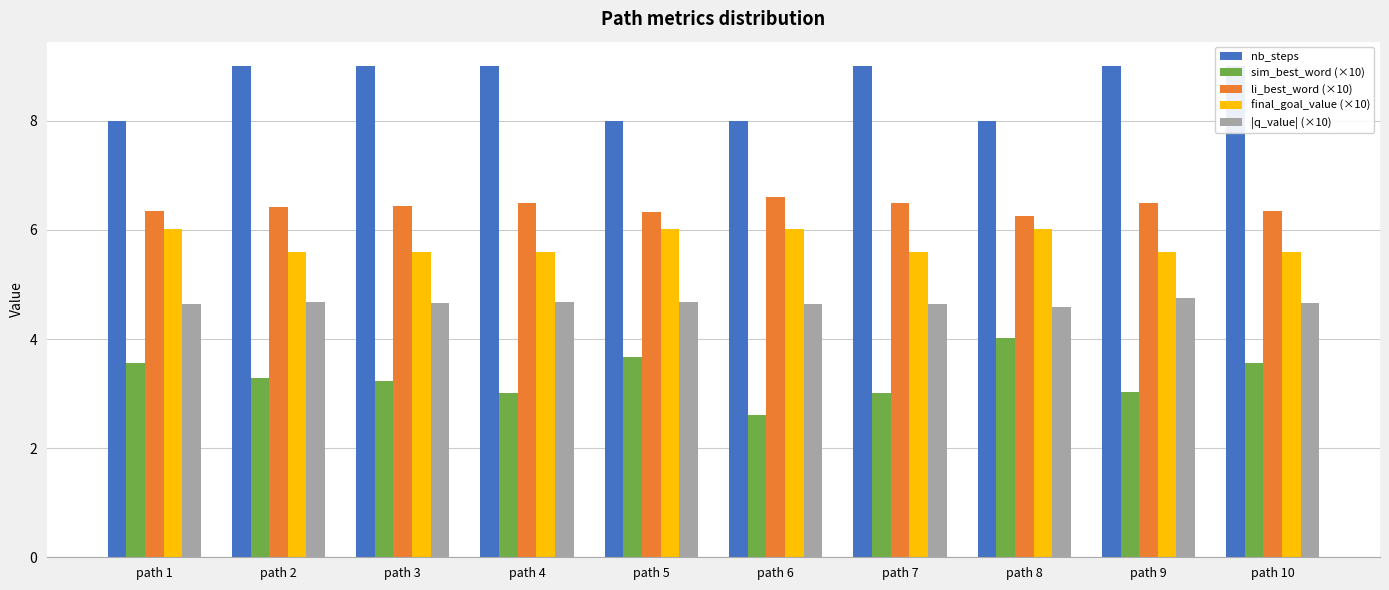

The |q_value| (×10) series shows 7.9 at path 1. True or false?

False